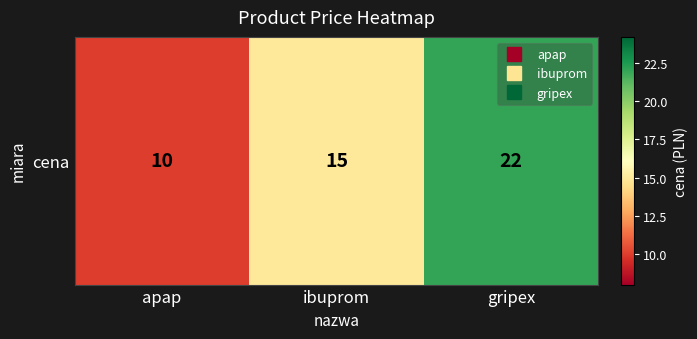

Reading left to right, transcribe all the data shown in this chart.

apap=10	ibuprom=15	gripex=22